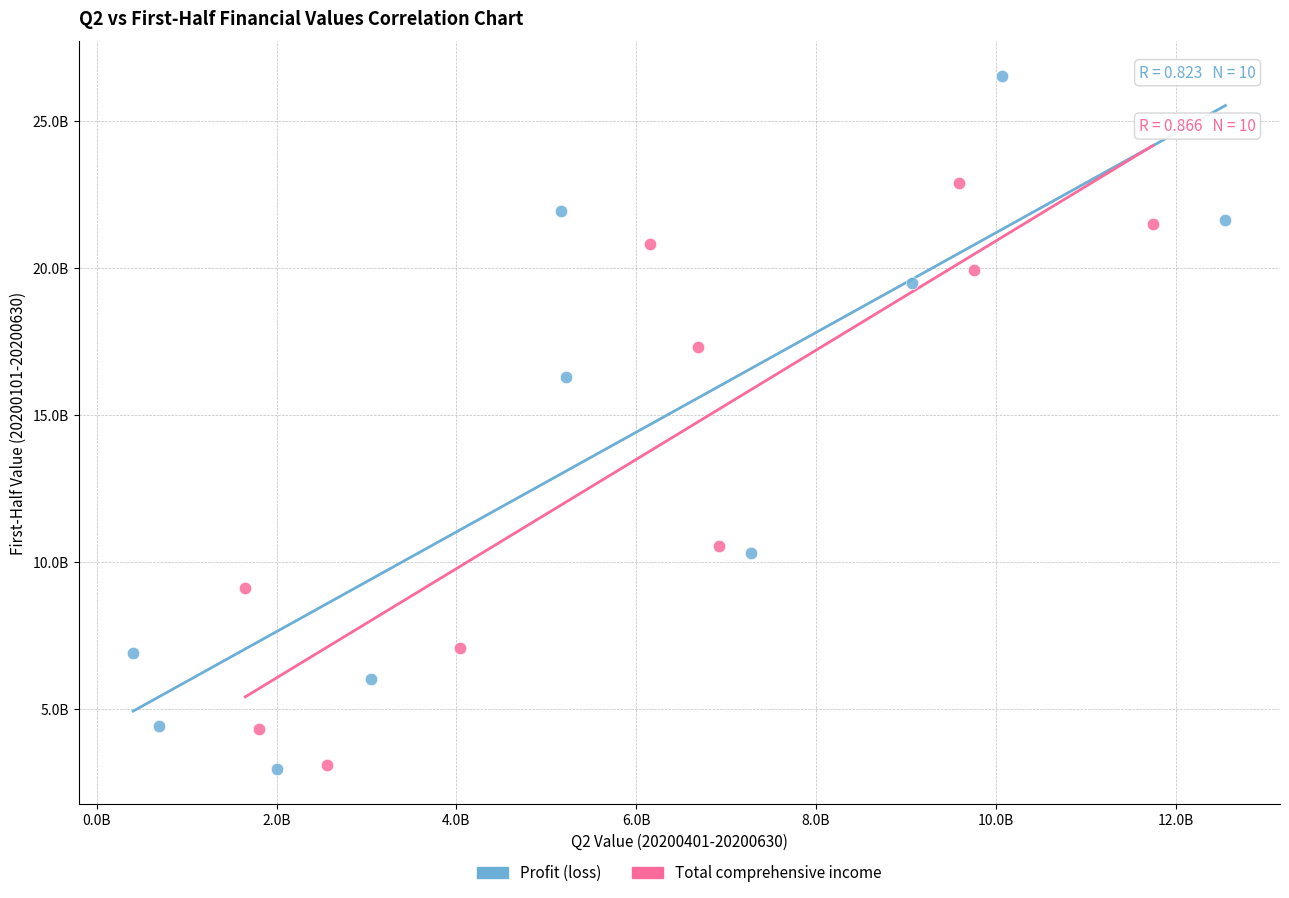

What are all the series names shown in the legend?

Profit (loss), Total comprehensive income